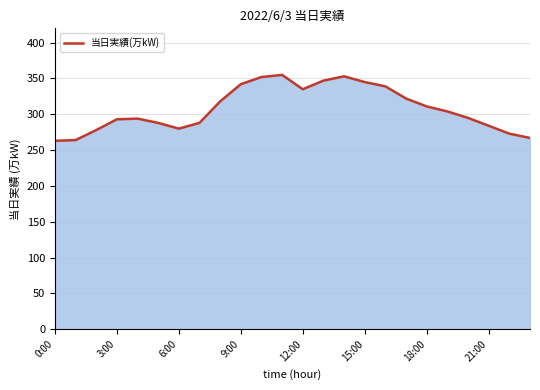

How many lines are shown in the chart?

1